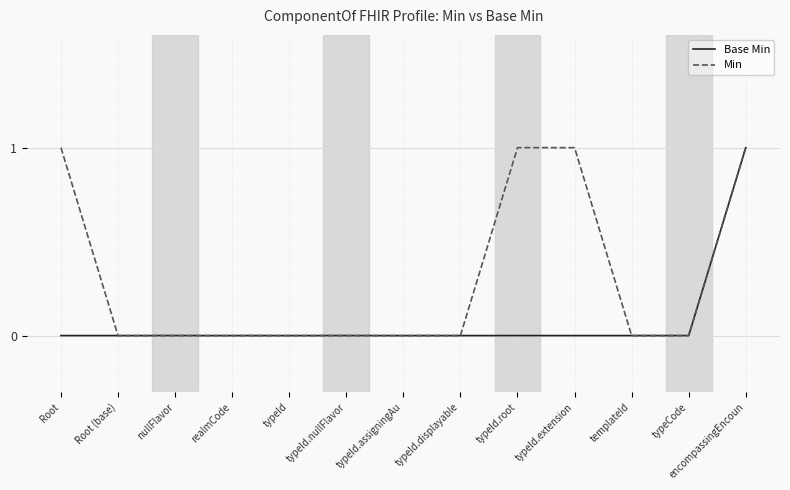

How many categories are shown in the chart?

13